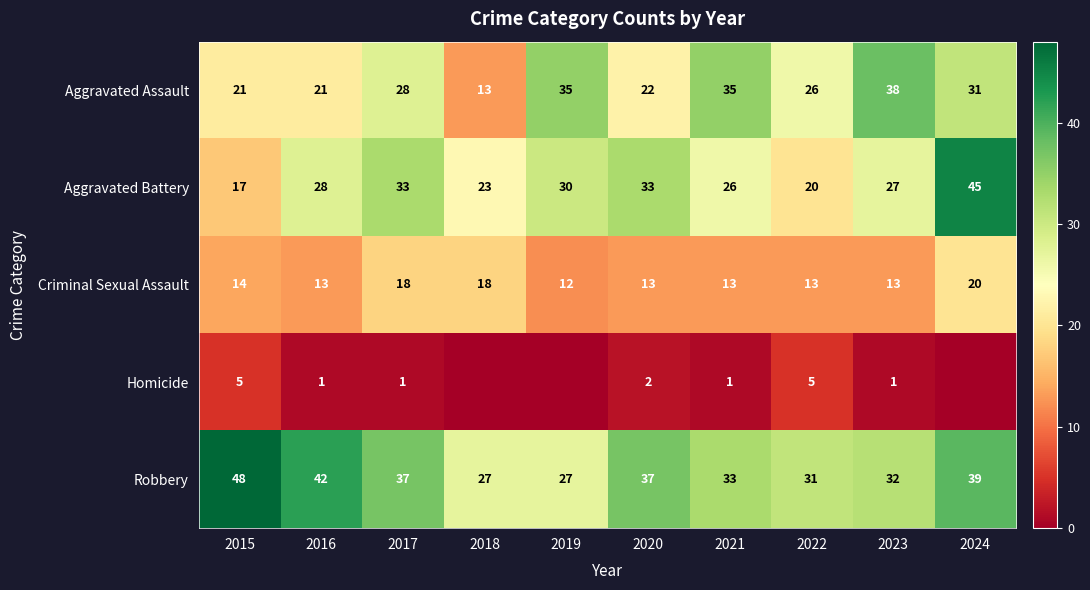

Count the Aggravated Battery values in the range 23 to 33.

7